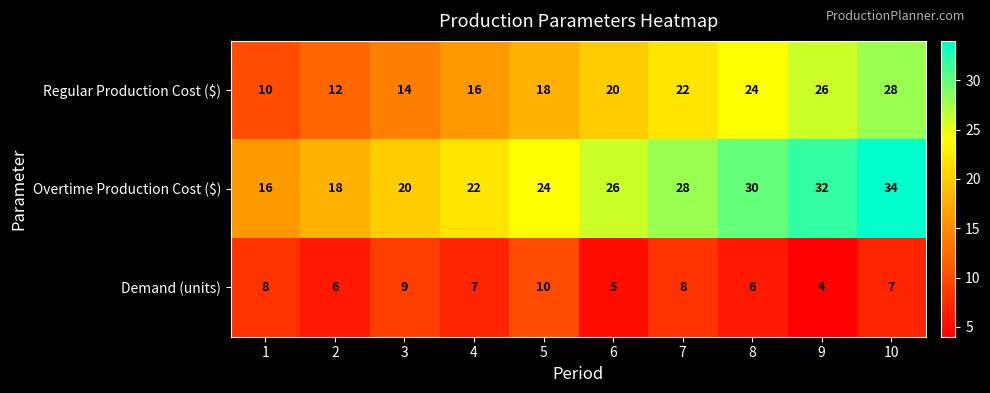

What is the greatest value displayed?

34